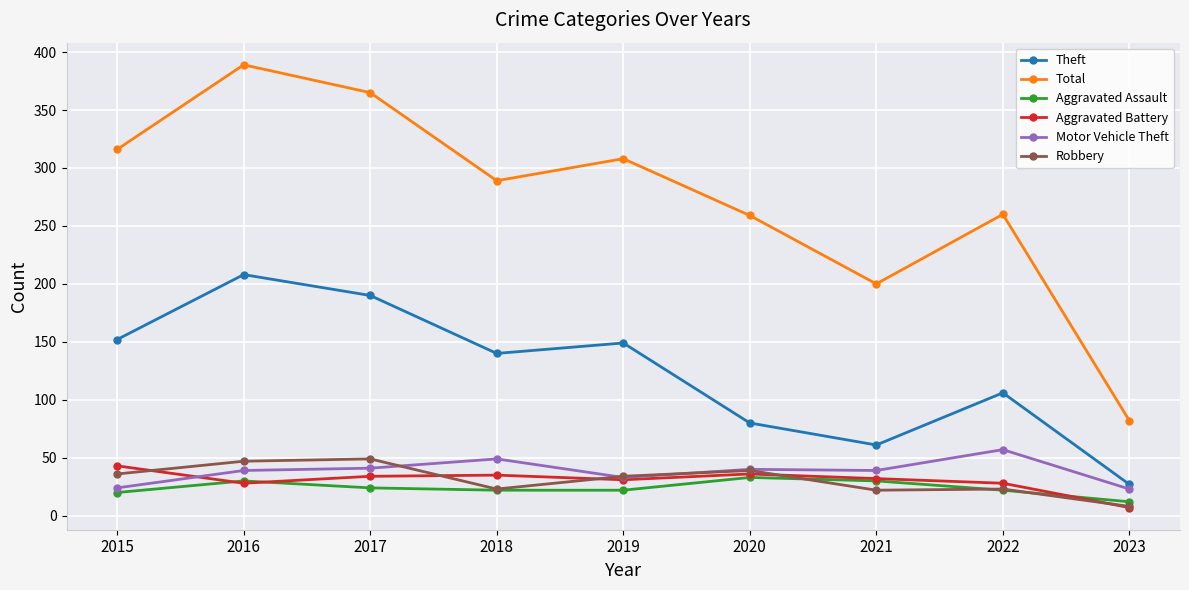

How many lines are shown in the chart?

6